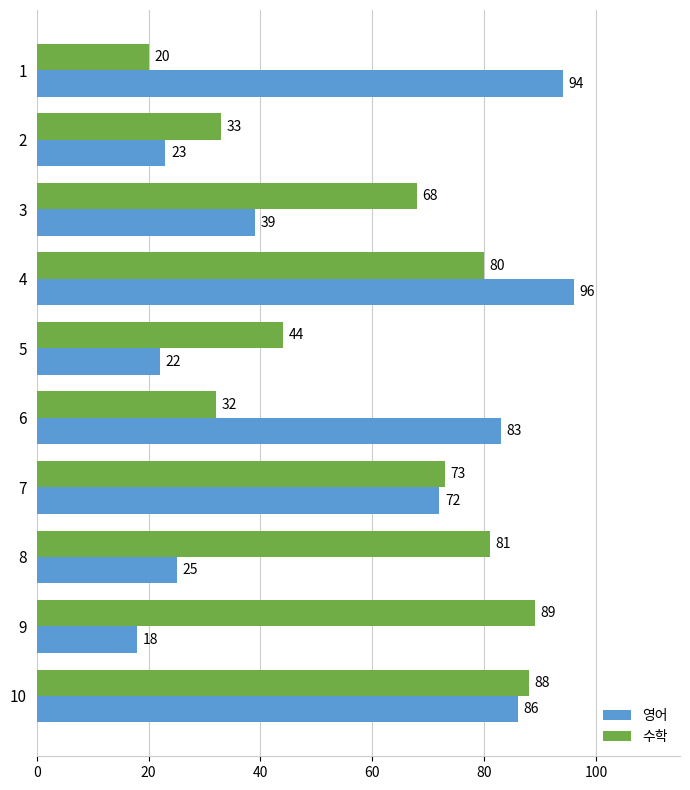

What is the difference between the second highest and second lowest values in the 영어 series?

72